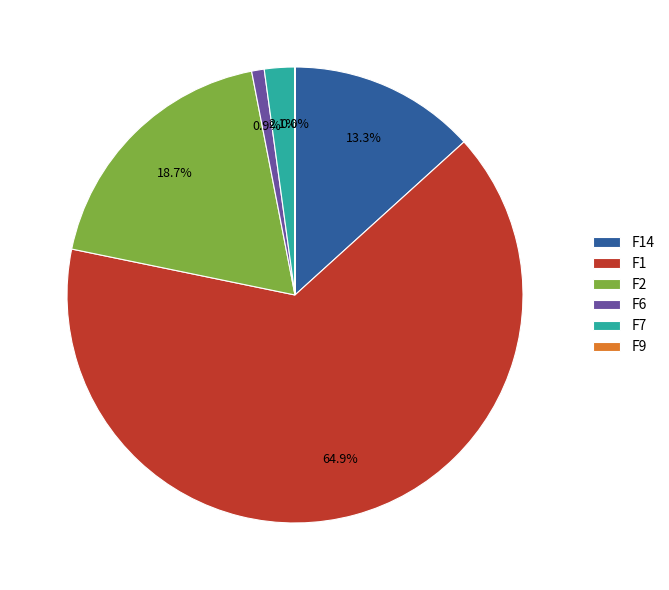

Does F6 represent more than half of the total?

No